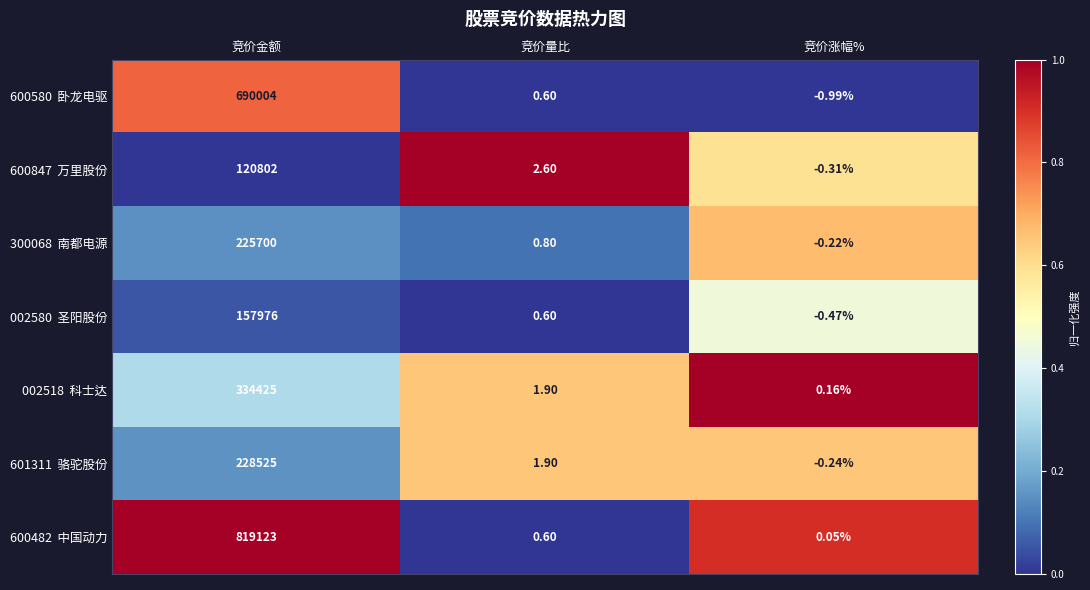

At which category is the sum across all series the highest?

竞价金额